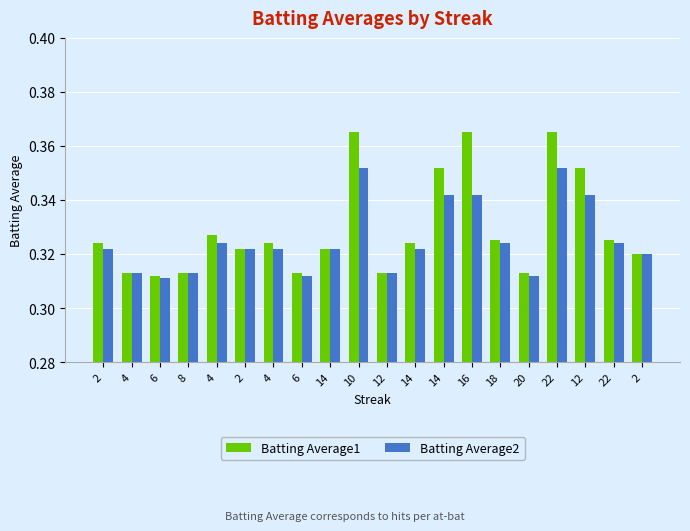

List the series in order of their overall mean, highest first.

Batting Average1, Batting Average2